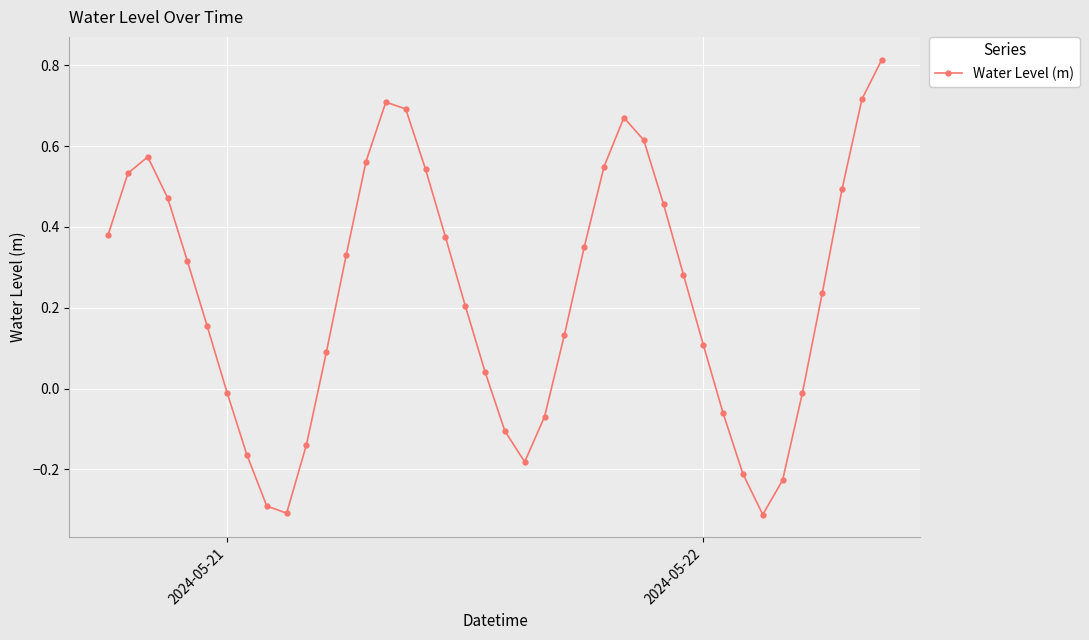

What is the difference between the maximum and second lowest values?

1.1